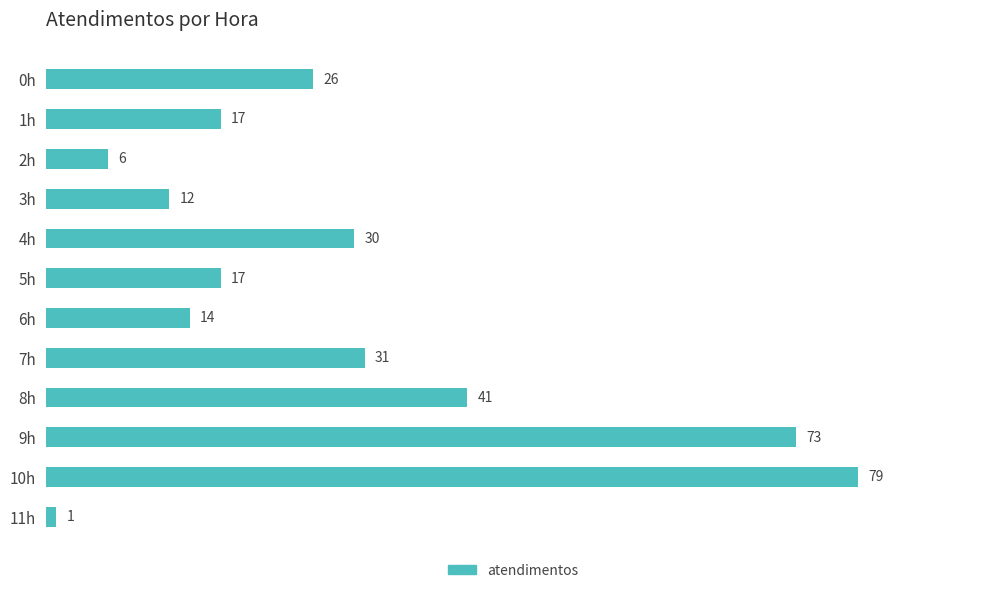

Is it true that the value at 5h is 4?

False